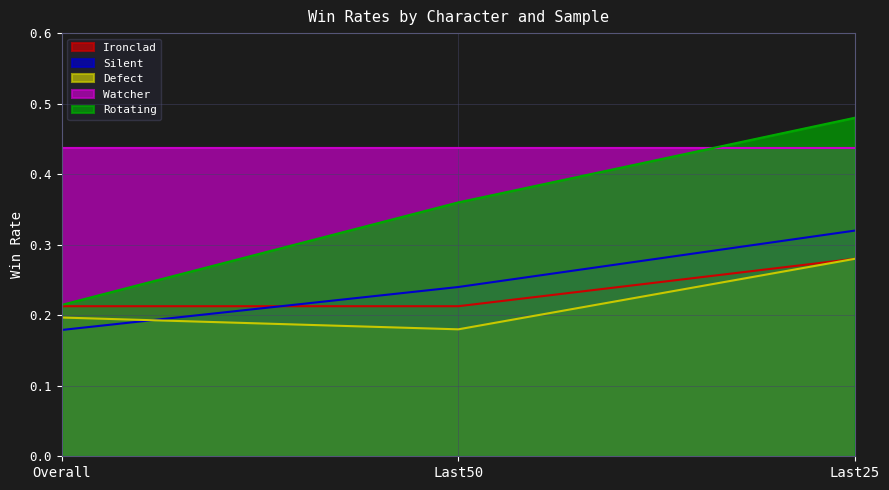

Which category has the highest value across all series?

Last25